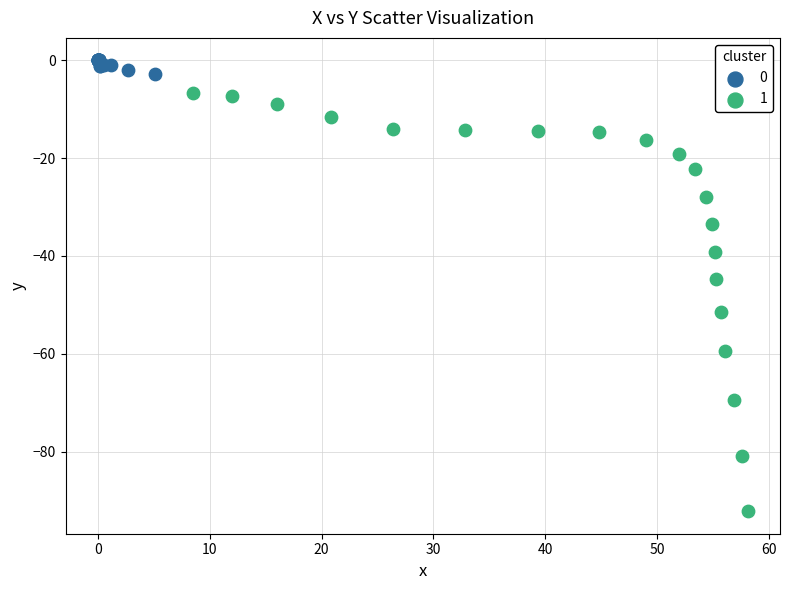

Which series reaches the maximum Y coordinate?

0